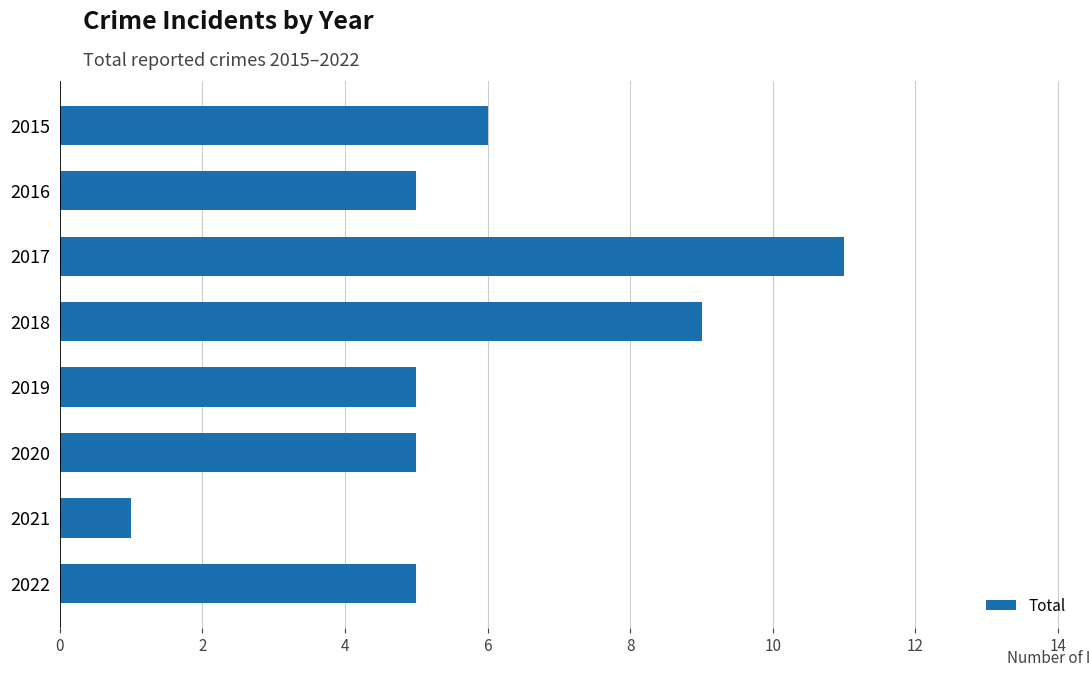

What is the sum of all values?

47